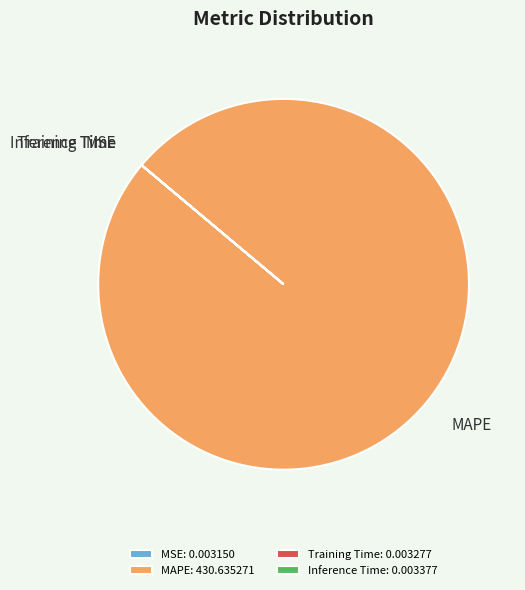

Is there any slice that represents more than half of the pie?

Yes